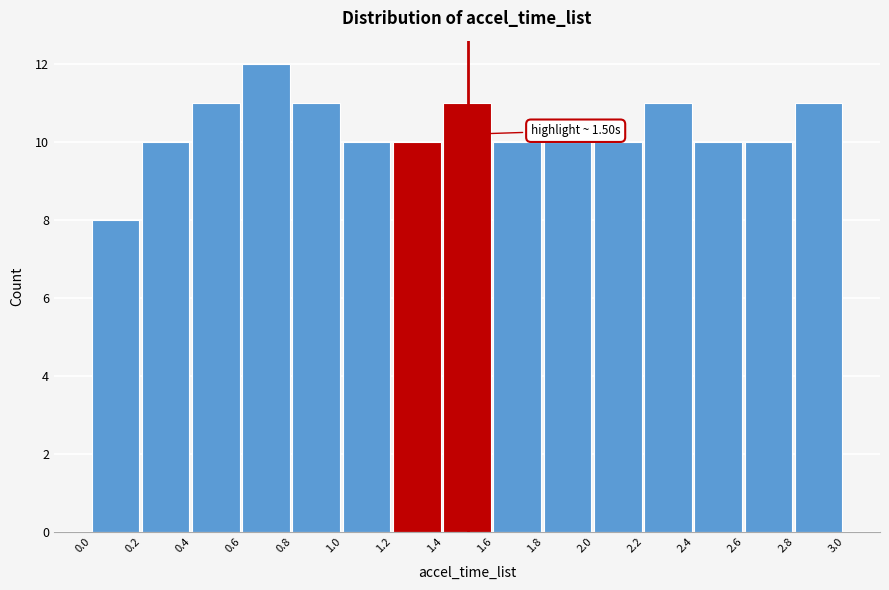

Over which range of the x-axis is the bar tallest?

0.6 to 0.8